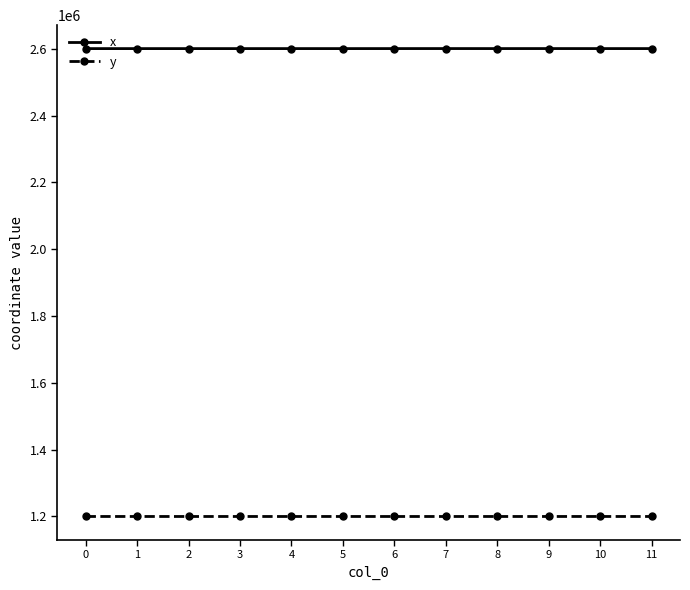

True or false: y and x cross at least once.

False